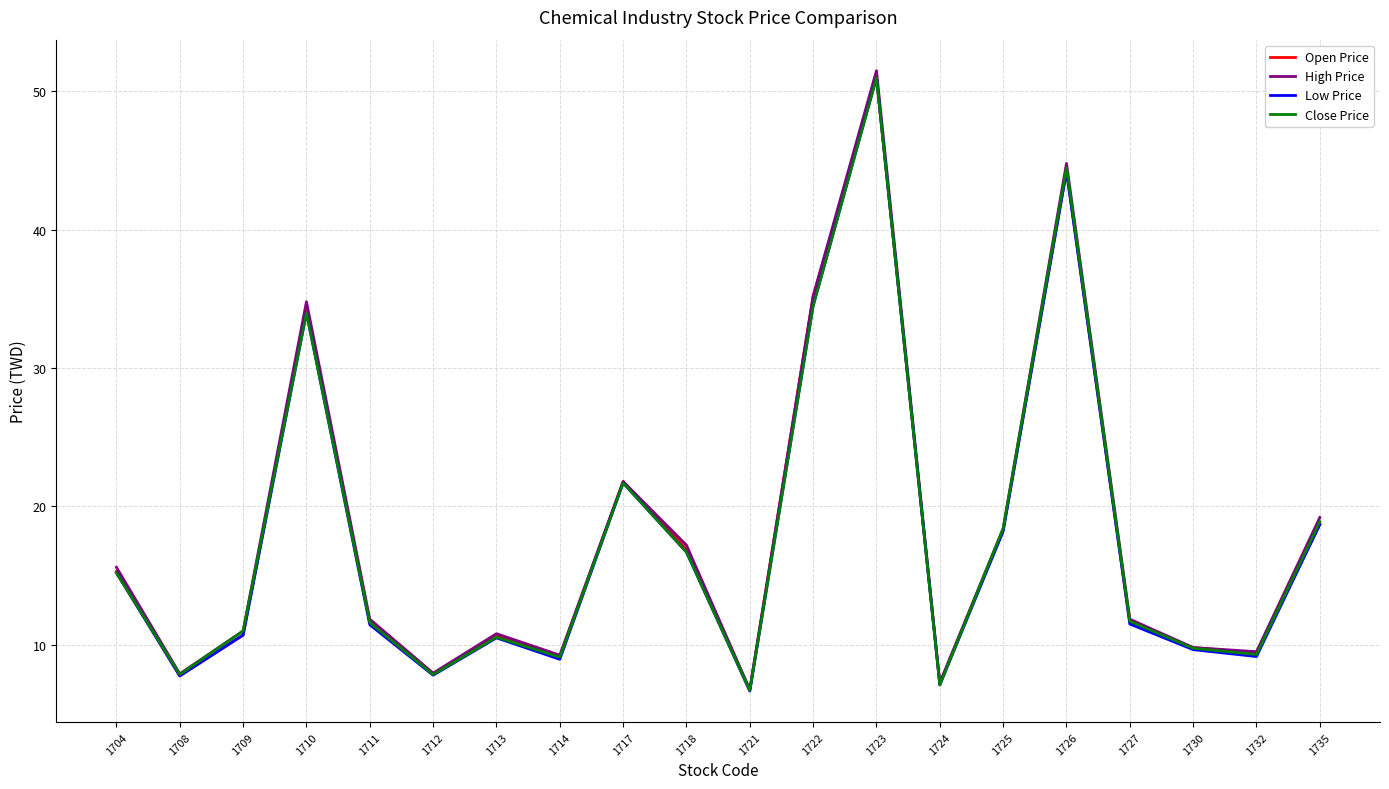

Which series has the widest spread of values?

High Price